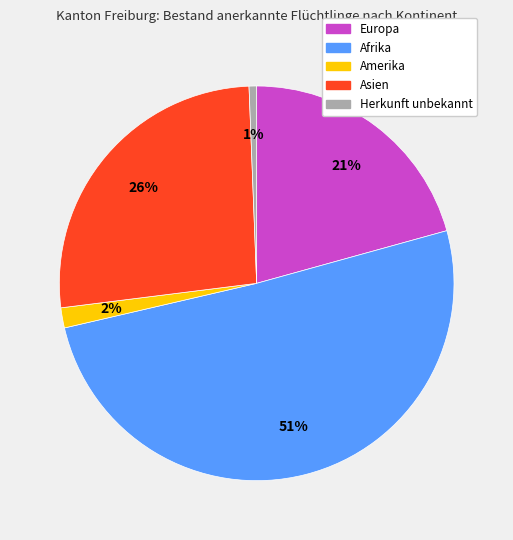

To the nearest percent, what is the average slice percentage?

20%